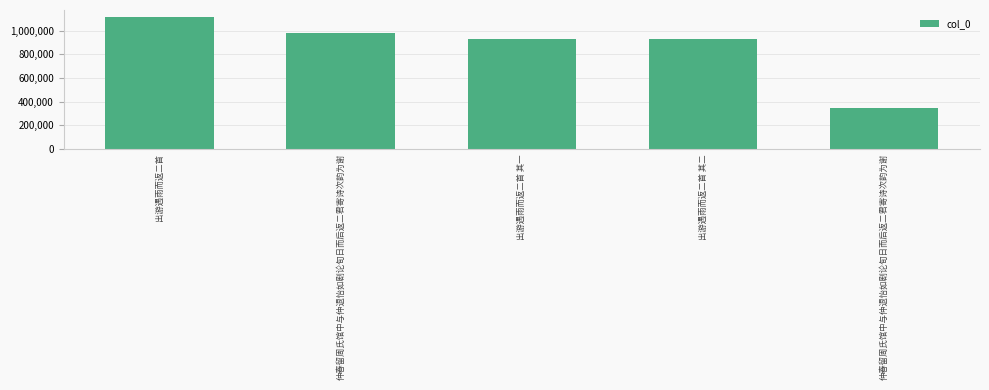

Where does the data first go above 928513?

出游遇雨而返二首